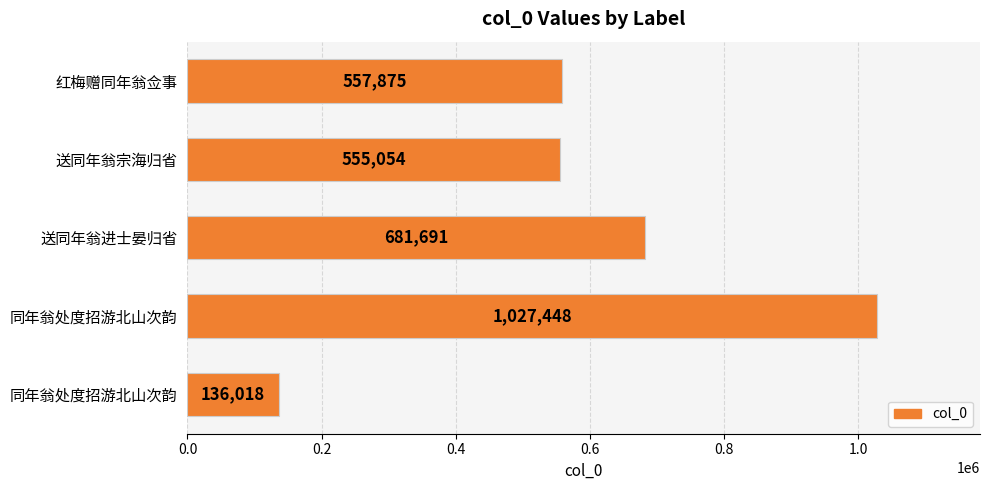

What is the minimum value shown in the chart?

136018